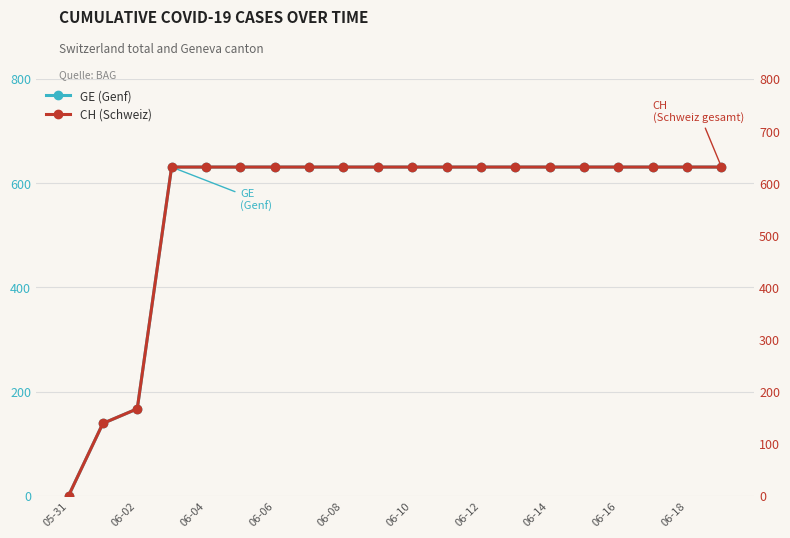

At which label does CH reach its peak?

06-06